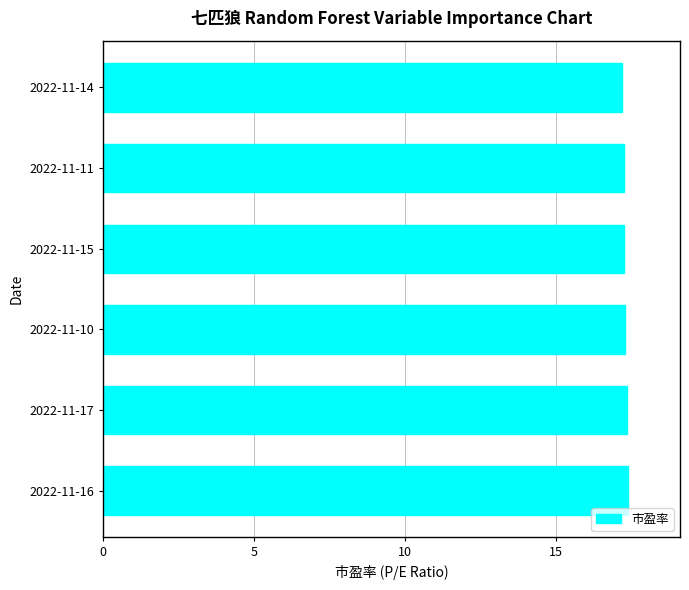

What is the ratio of the value at 2022-11-17 to the value at 2022-11-10?

1.0